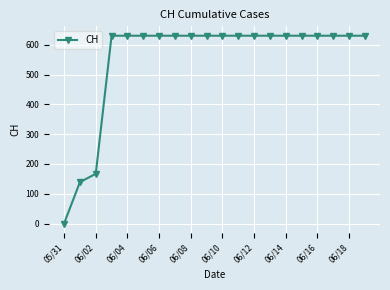

Reading left to right, transcribe all the data shown in this chart.

0	139	167	631	631	631	631	631	631	631	631	631	631	631	631	631	631	631	631	631